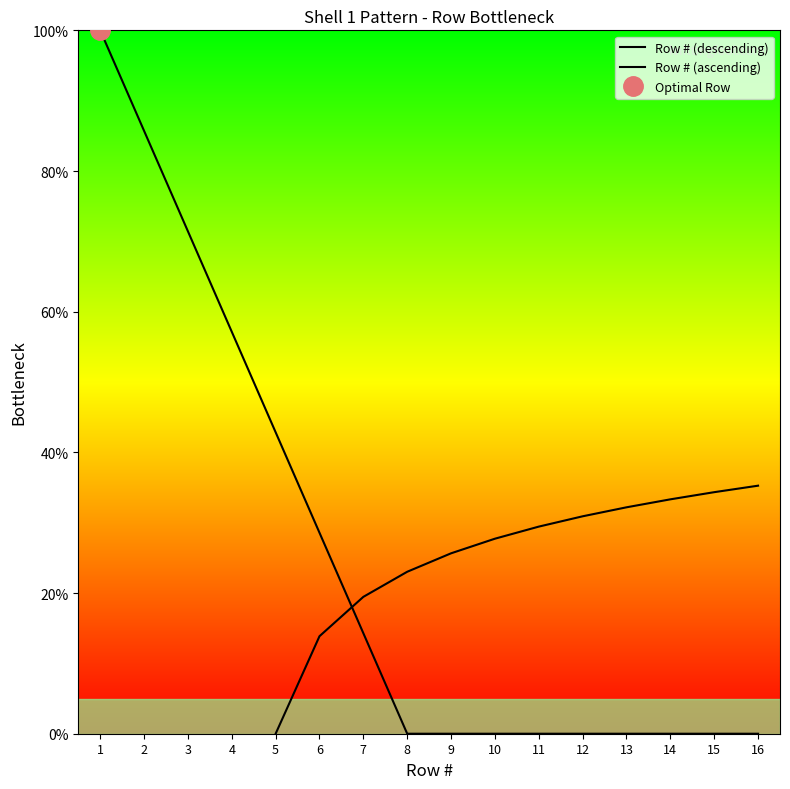

At which label does Row # (ascending) first exceed 25?

9